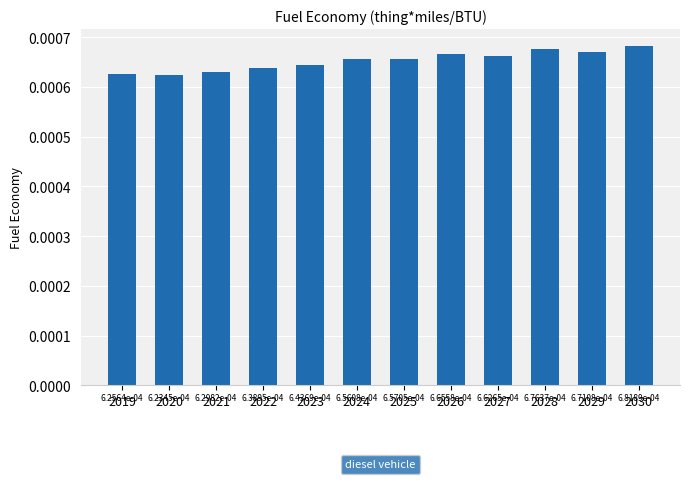

Are the bars grouped side by side (vs. stacked)?

No